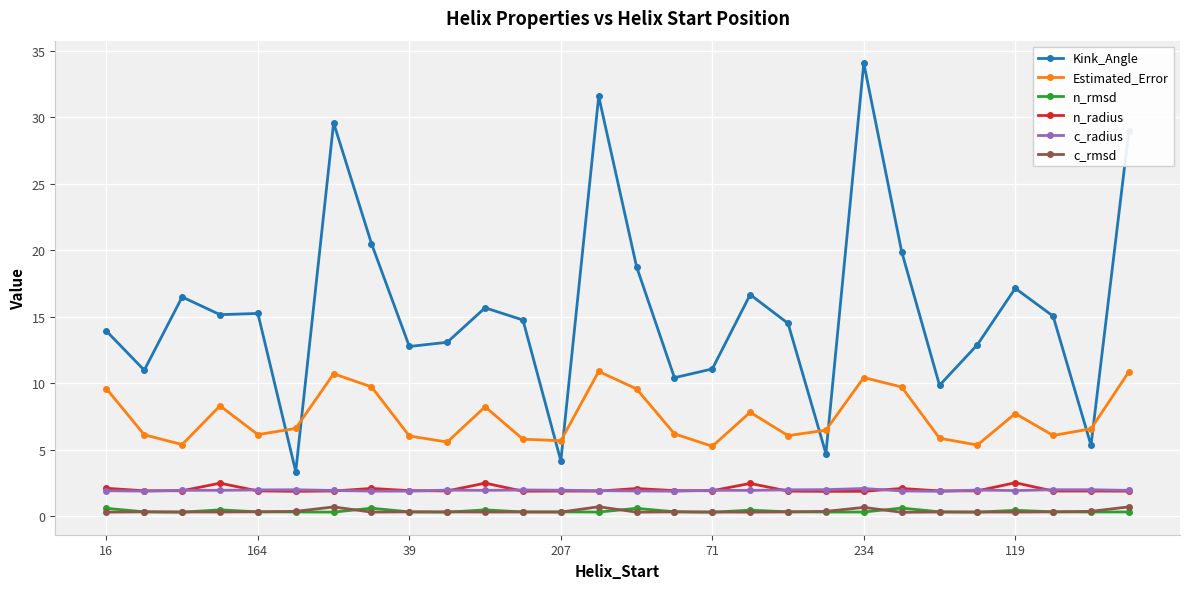

What is the value of the c_radius point at the 4th from the left?

1.9